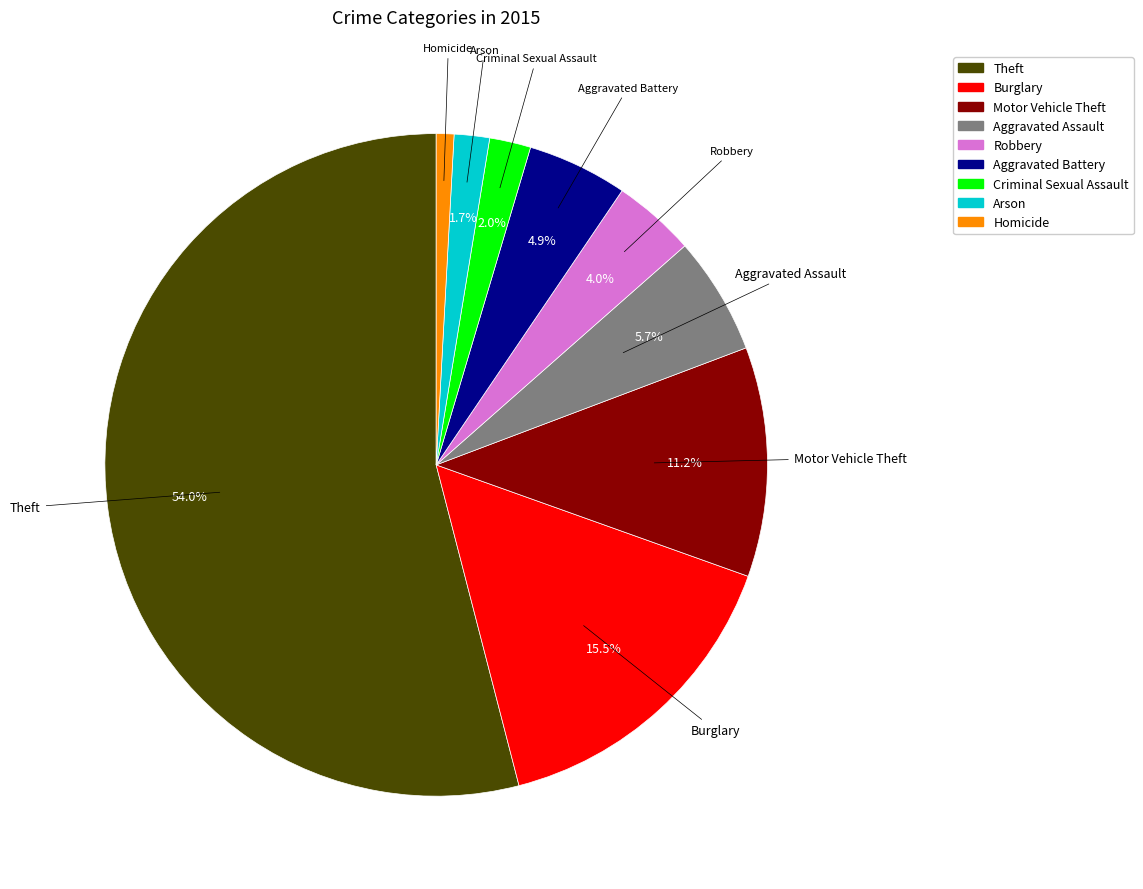

To the nearest percent, what is the difference between the largest and smallest slice percentages?

53%